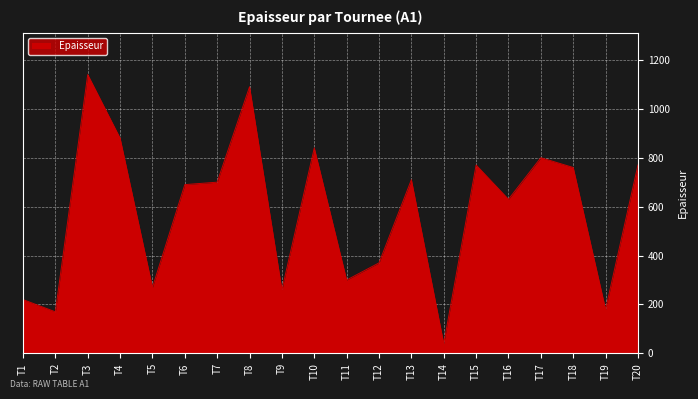

What is the ratio of the value at T3 to the value at T16?

1.8